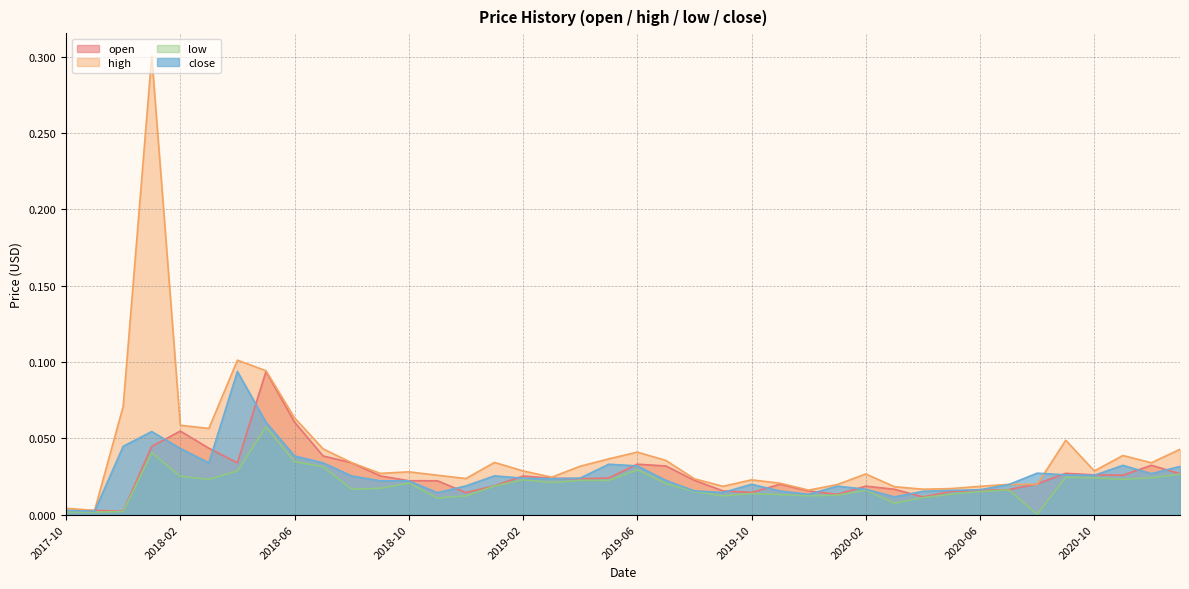

What is the sum of all low values?

0.8